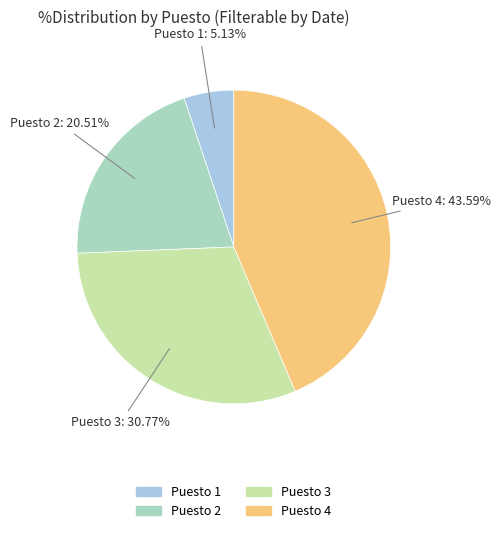

Which category has the smallest portion of the pie?

Puesto 1